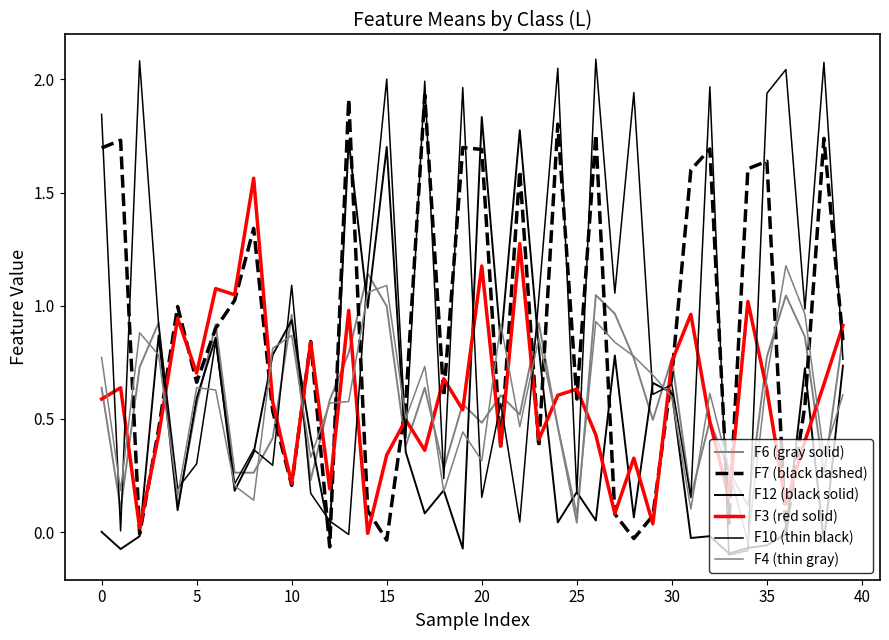

List the series in order of their peak value, highest first.

F10 (thin black), F7 (black dashed), F12 (black solid), F3 (red solid), F4 (thin gray), F6 (gray solid)